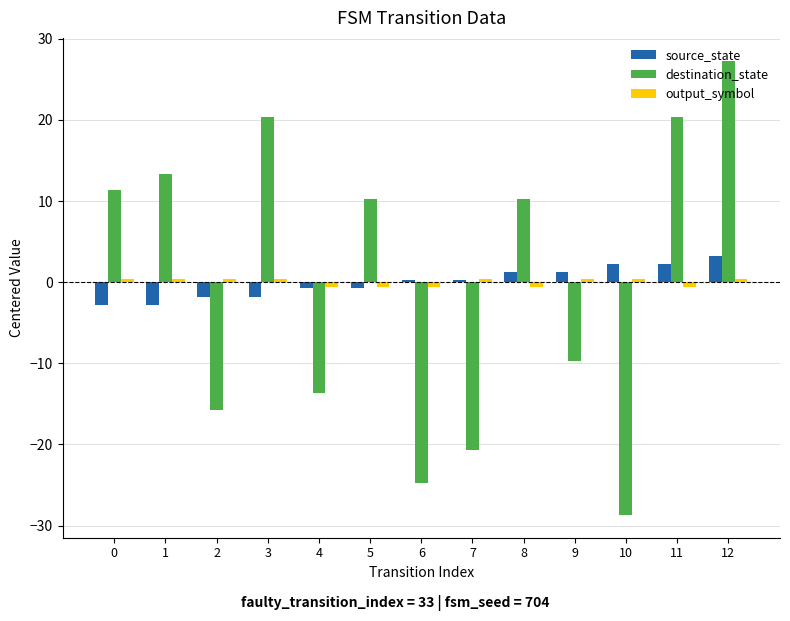

Does the chart contain stacked bars?

No